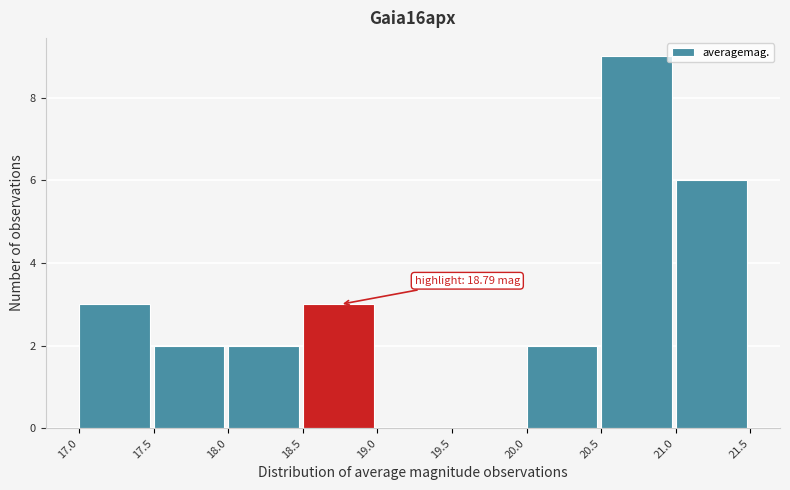

Over which range of the x-axis is the bar tallest?

20.5 to 21.0